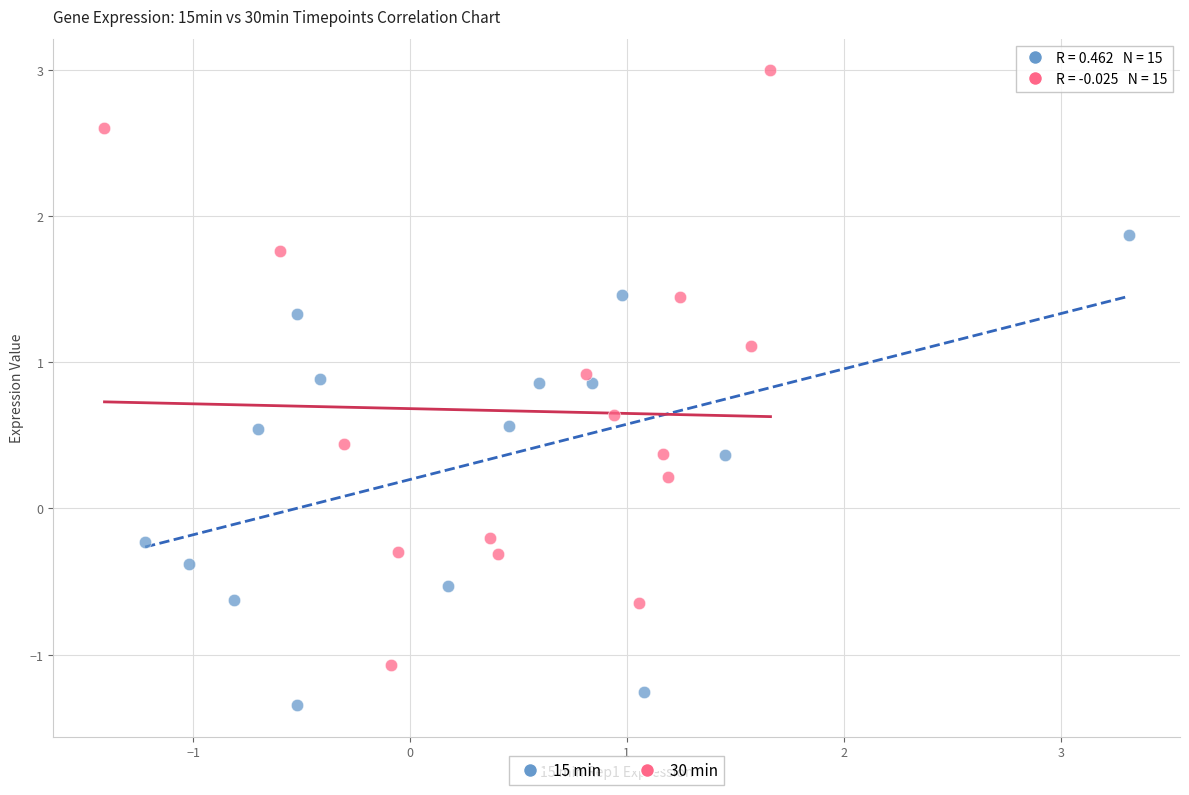

Which series has the largest Y range (max minus min)?

30 min